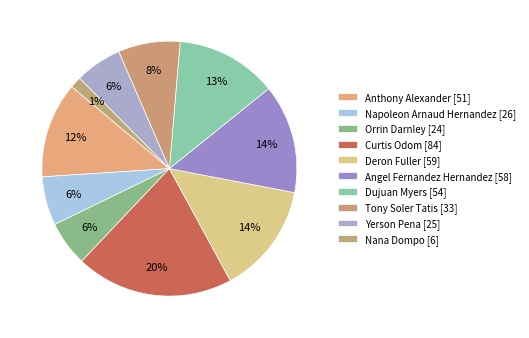

What portion of the pie excludes Anthony Alexander?

87.9%